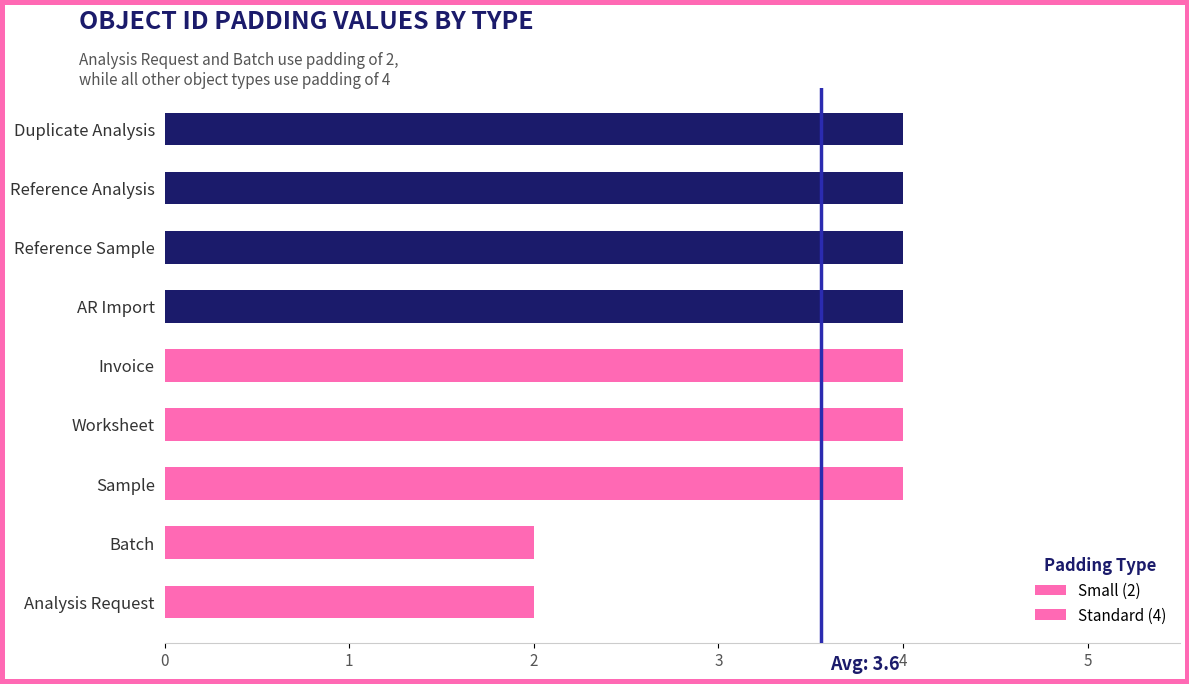

Reading right to left, what are all the values shown in this chart?

Duplicate Analysis=4	Reference Analysis=4	Reference Sample=4	AR Import=4	Invoice=4	Worksheet=4	Sample=4	Batch=2	Analysis Request=2